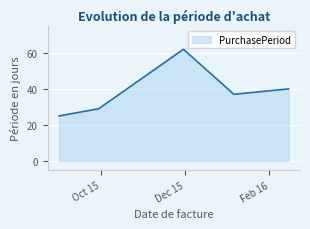

Count the number of categories in the chart.

5